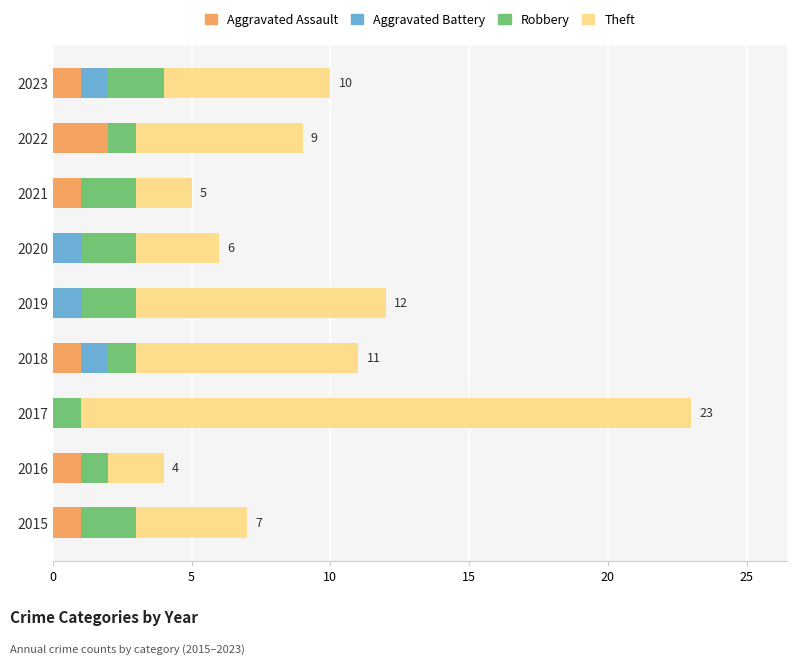

The Aggravated Assault series shows 1 at 2016. True or false?

True